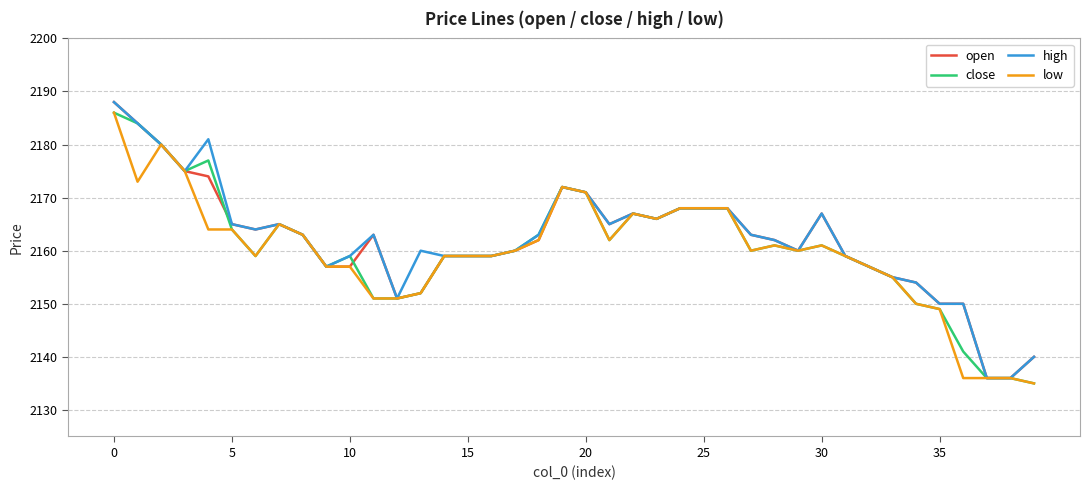

What is the lowest value of the close series?

2135